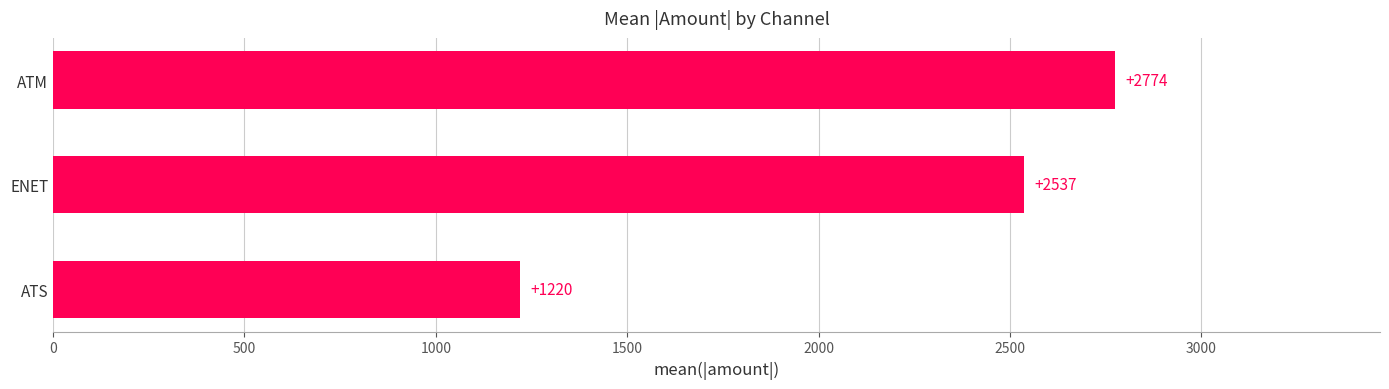

What is the maximum value shown in the chart?

2773.6